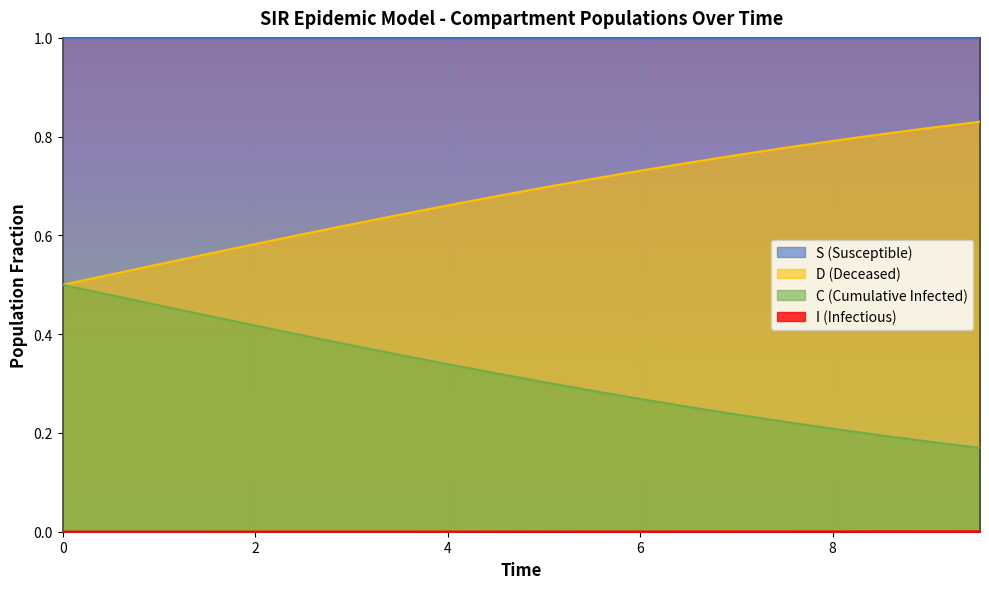

True or false: C (Cumulative Infected) and S (Susceptible) intersect in this chart.

False